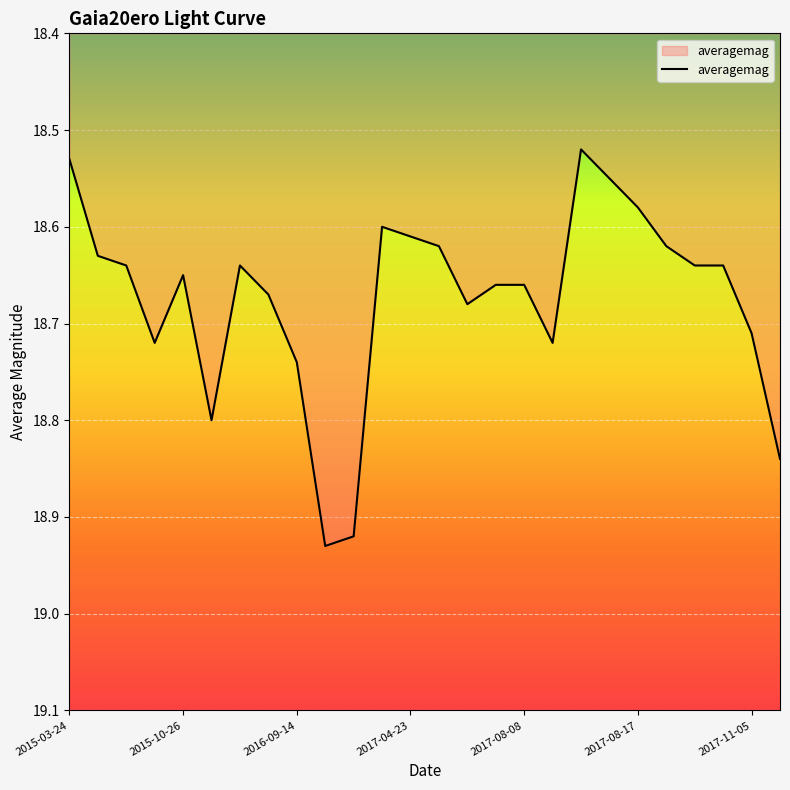

How many categories are shown in the chart?

26